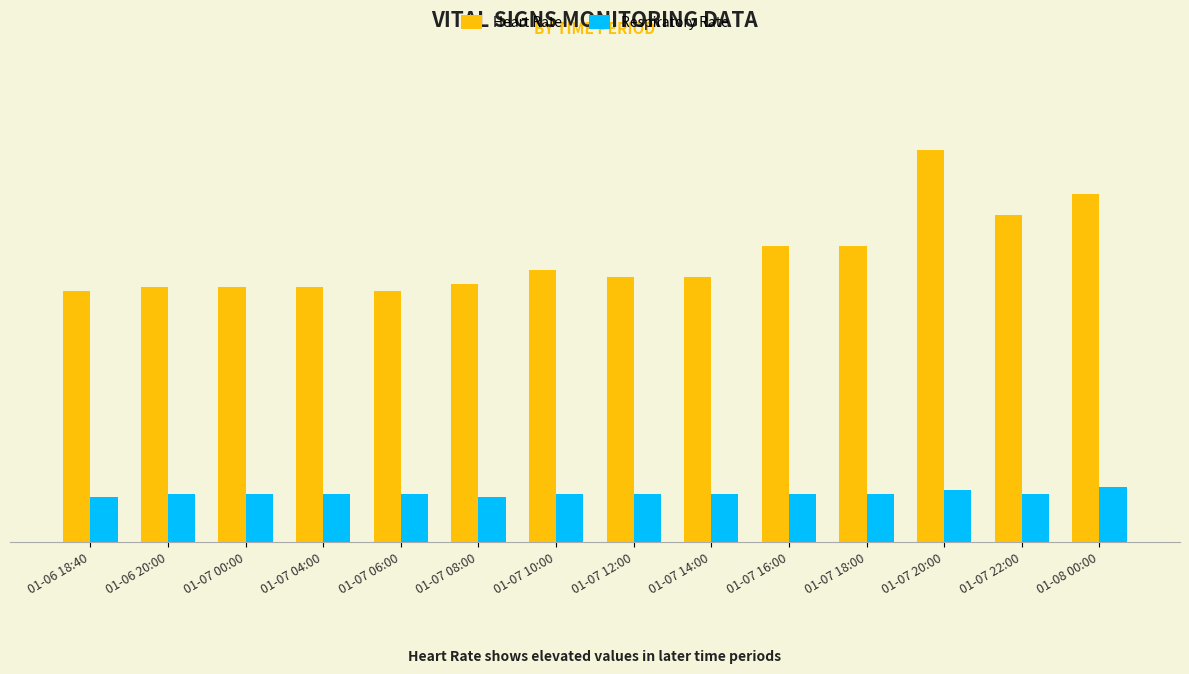

At which label does Respiratory Rate reach its minimum?

01-06 18:40